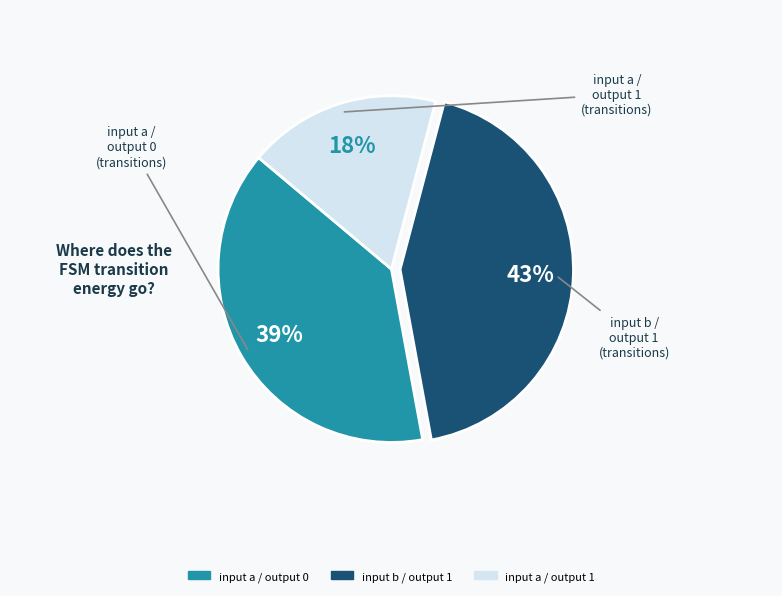

Does input a / output 1 account for over 50% of the chart?

No